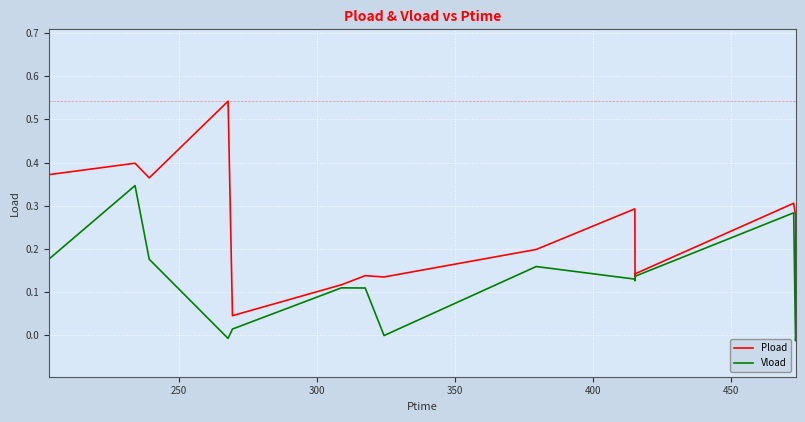

List the series in order of their overall mean, highest first.

Pload, Vload